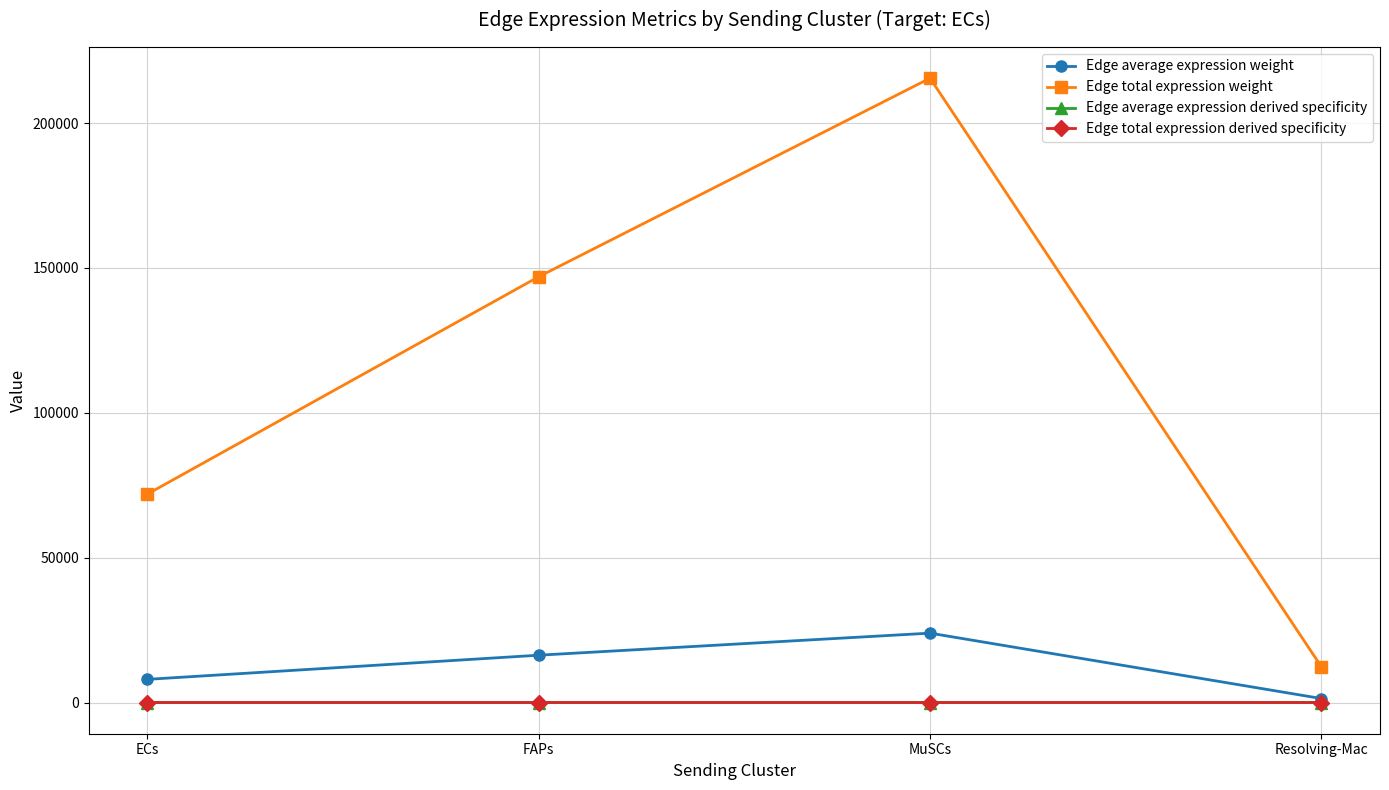

What is the total value across all series at ECs?

79942.8